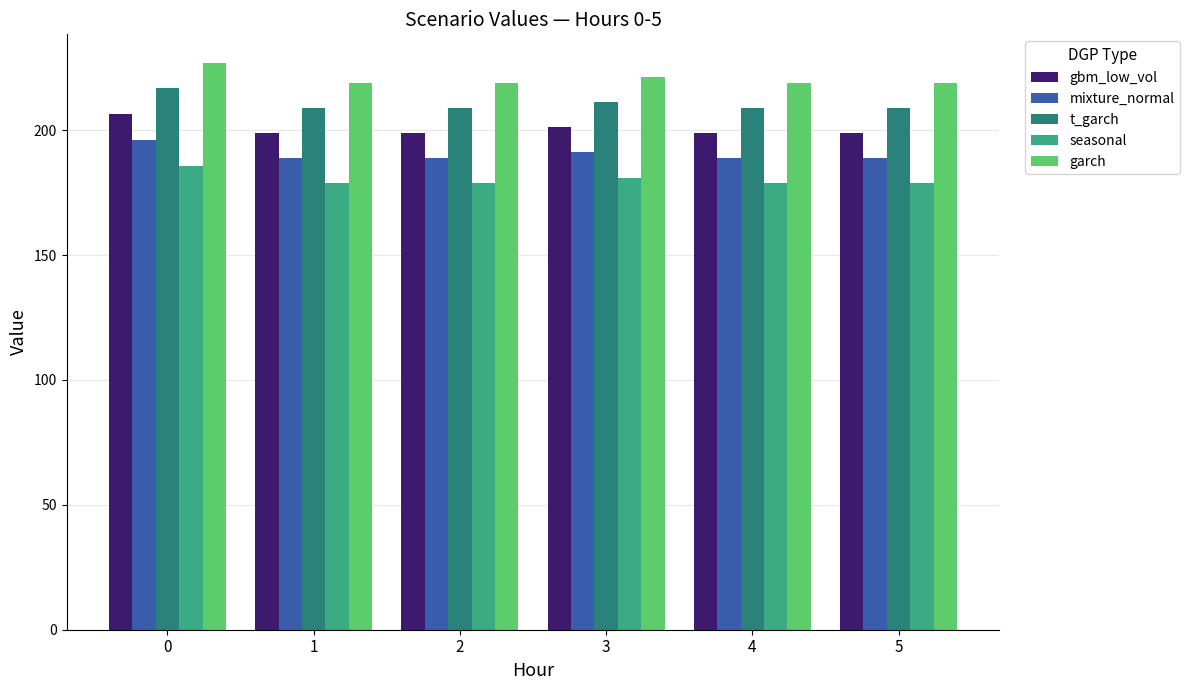

How many groups of bars are there?

6